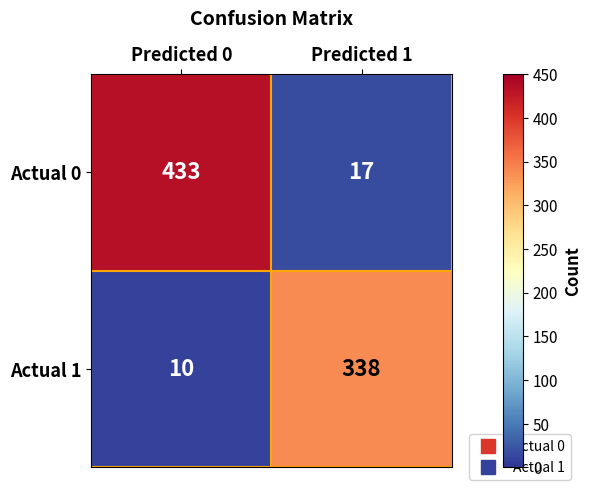

Which category has the lowest value in the Actual 0 series?

Predicted 1